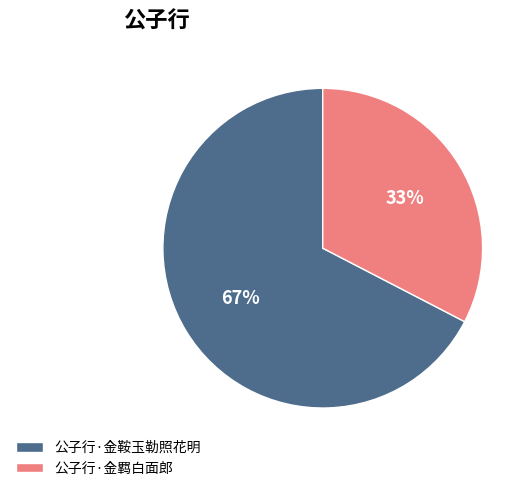

Combined, do 公子行·金鞍玉勒照花明 and 公子行·金羁白面郎 account for over 50%?

Yes